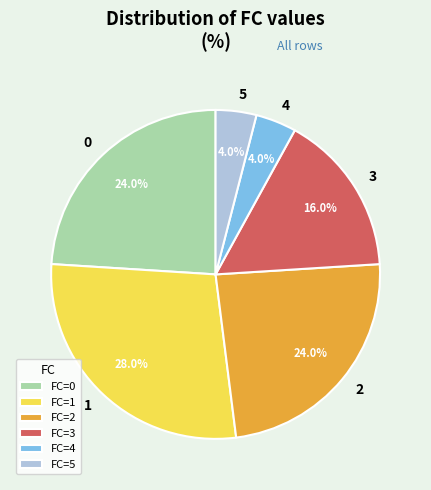

Is there any slice that represents more than half of the pie?

No